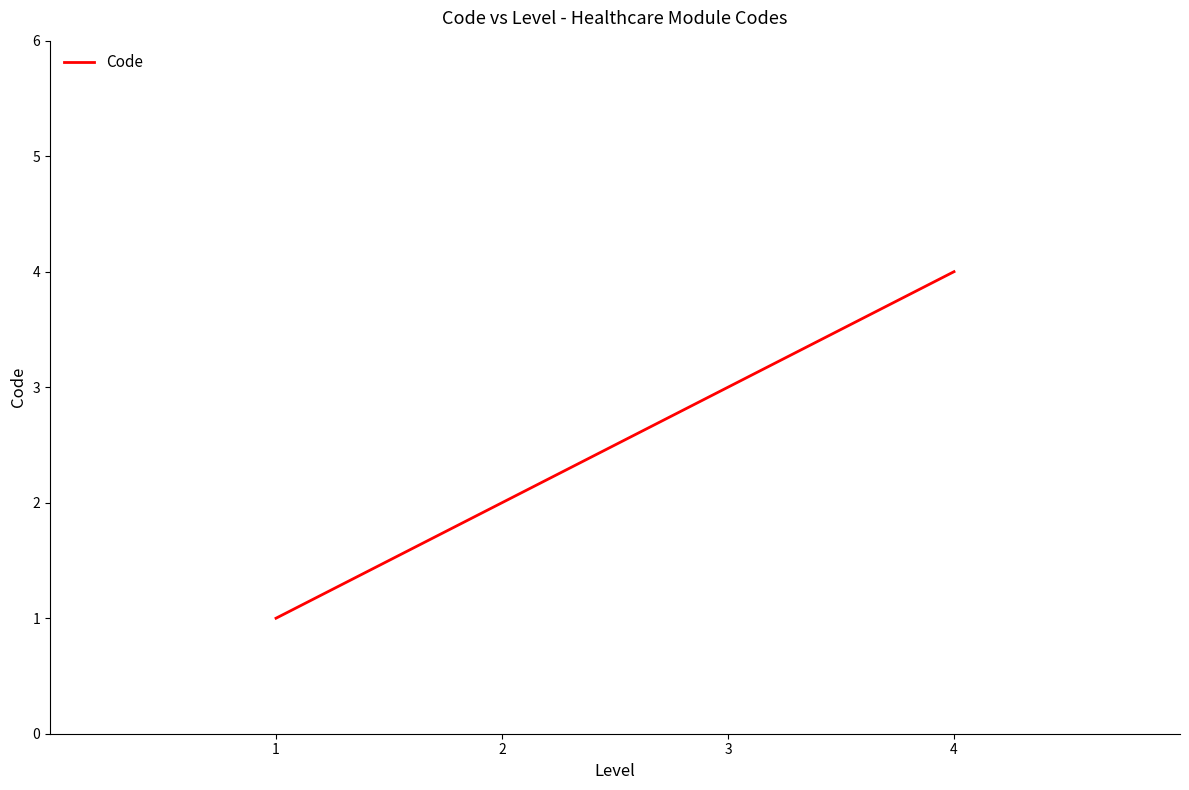

Count the number of categories in the chart.

4